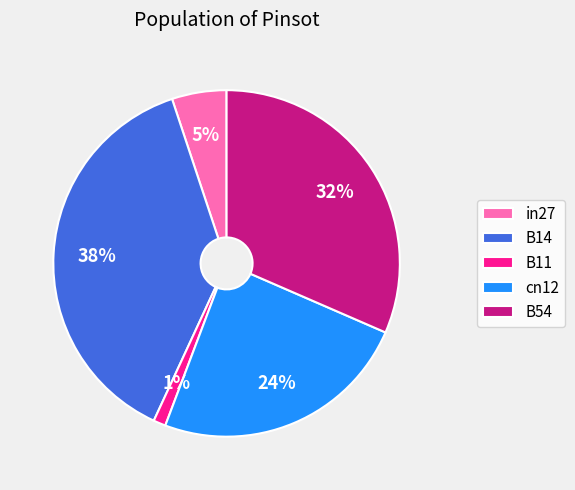

Does cn12 represent more than half of the total?

No